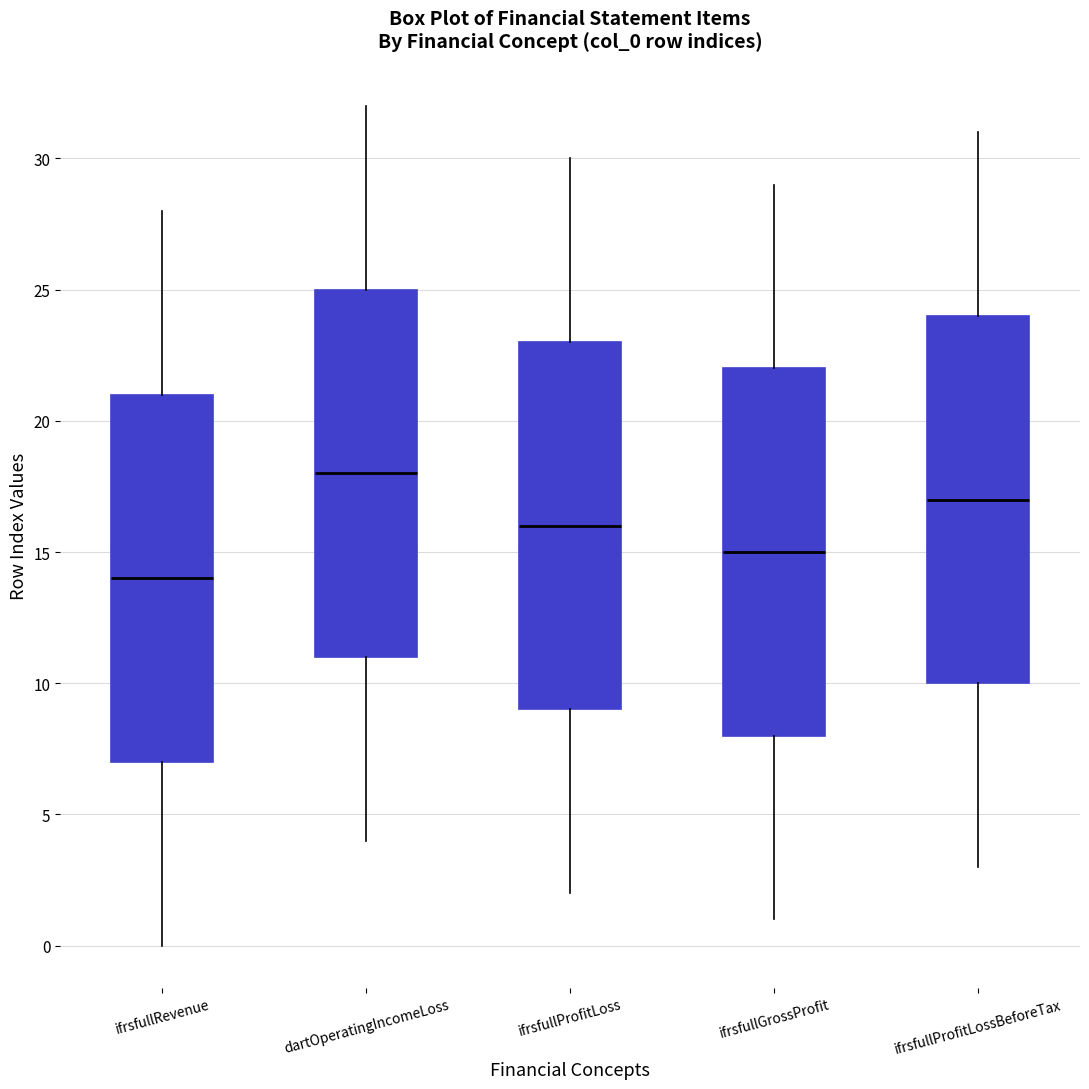

Reading left to right, transcribe this box plot: for each box, give where its median line is, the range the box spans, and where its two whiskers end, as read against the y-axis. The values are not printed on the chart, so give them approximately, as read against the axis.

ifrsfullRevenue: median 14, box 7 to 21, whiskers 0 to 28
dartOperatingIncomeLoss: median 18, box 11 to 25, whiskers 4 to 32
ifrsfullProfitLoss: median 16, box 9 to 23, whiskers 2 to 30
ifrsfullGrossProfit: median 15, box 8 to 22, whiskers 1 to 29
ifrsfullProfitLossBeforeTax: median 17, box 10 to 24, whiskers 3 to 31